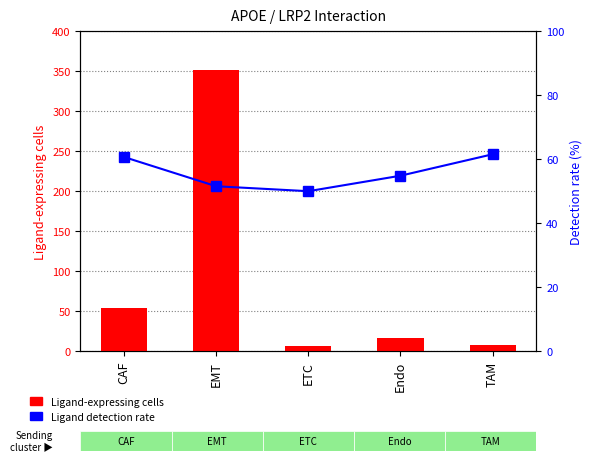

What is the difference between the maximum and minimum values in the Ligand-expressing cells series?

344.0